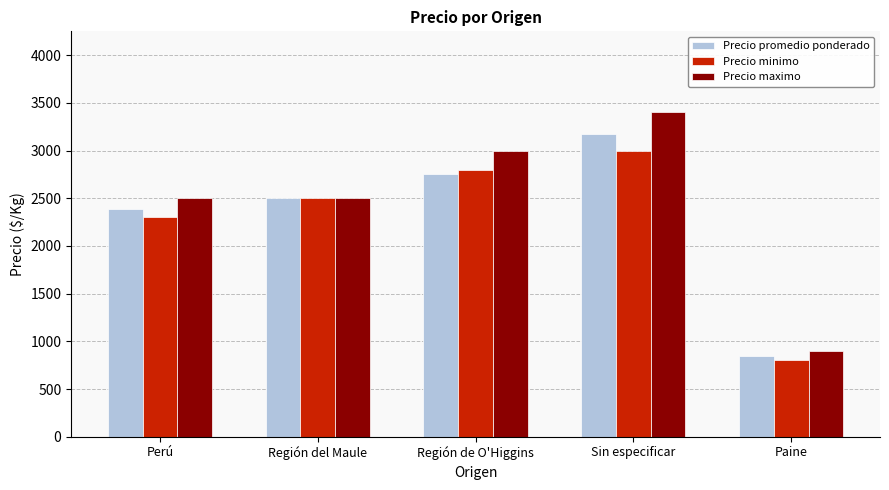

What is the label of the 4th bar from the right?

Región del Maule